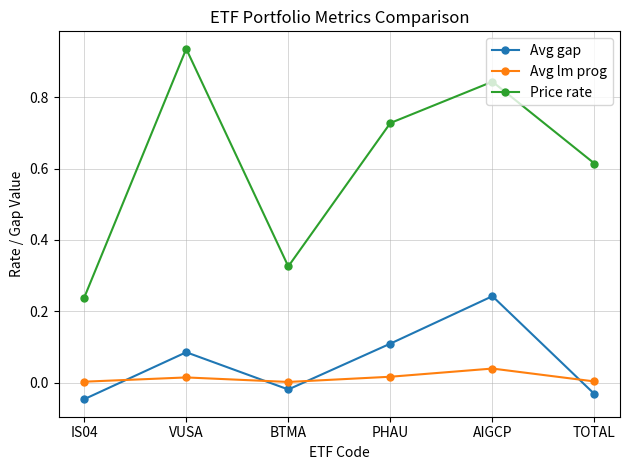

How many intersections are there between Avg gap and Avg lm prog?

4